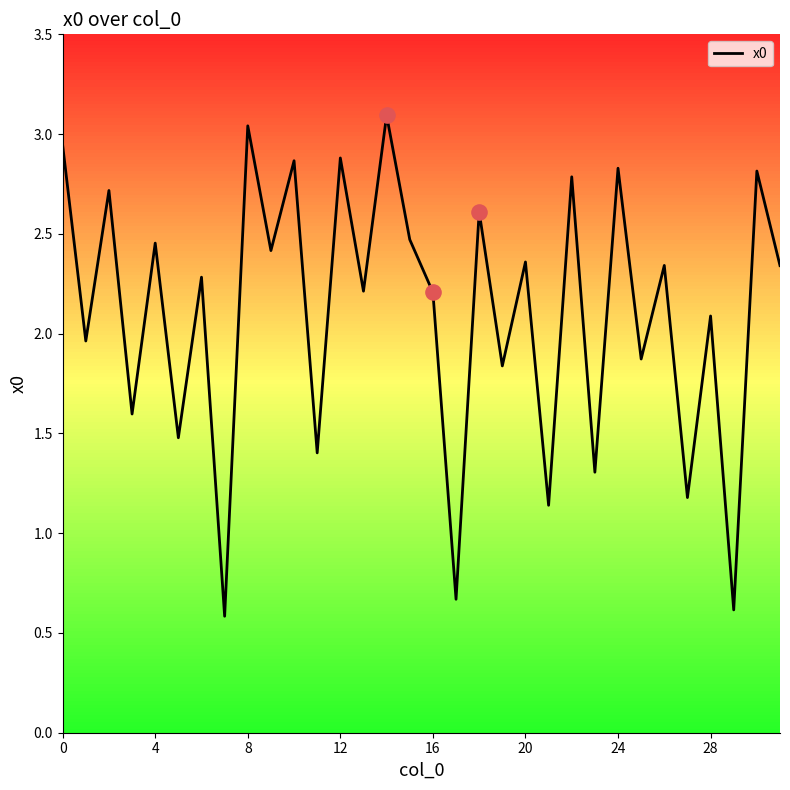

What is the maximum value shown in the chart?

3.1